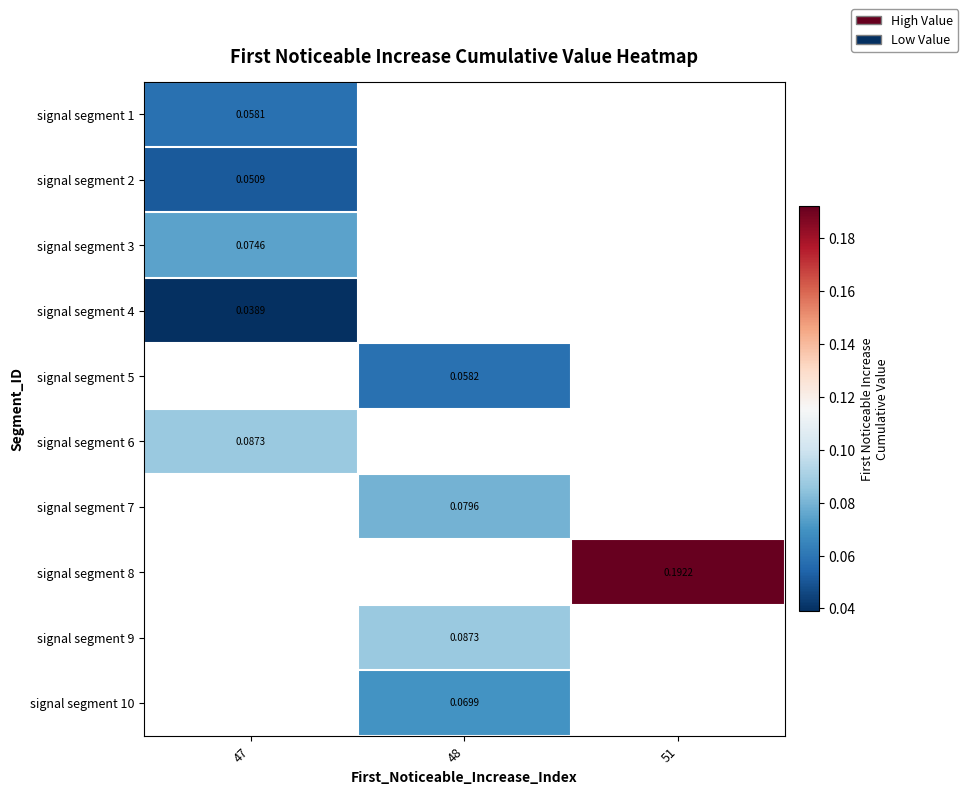

At which label does signal segment 9 first exceed 0?

48